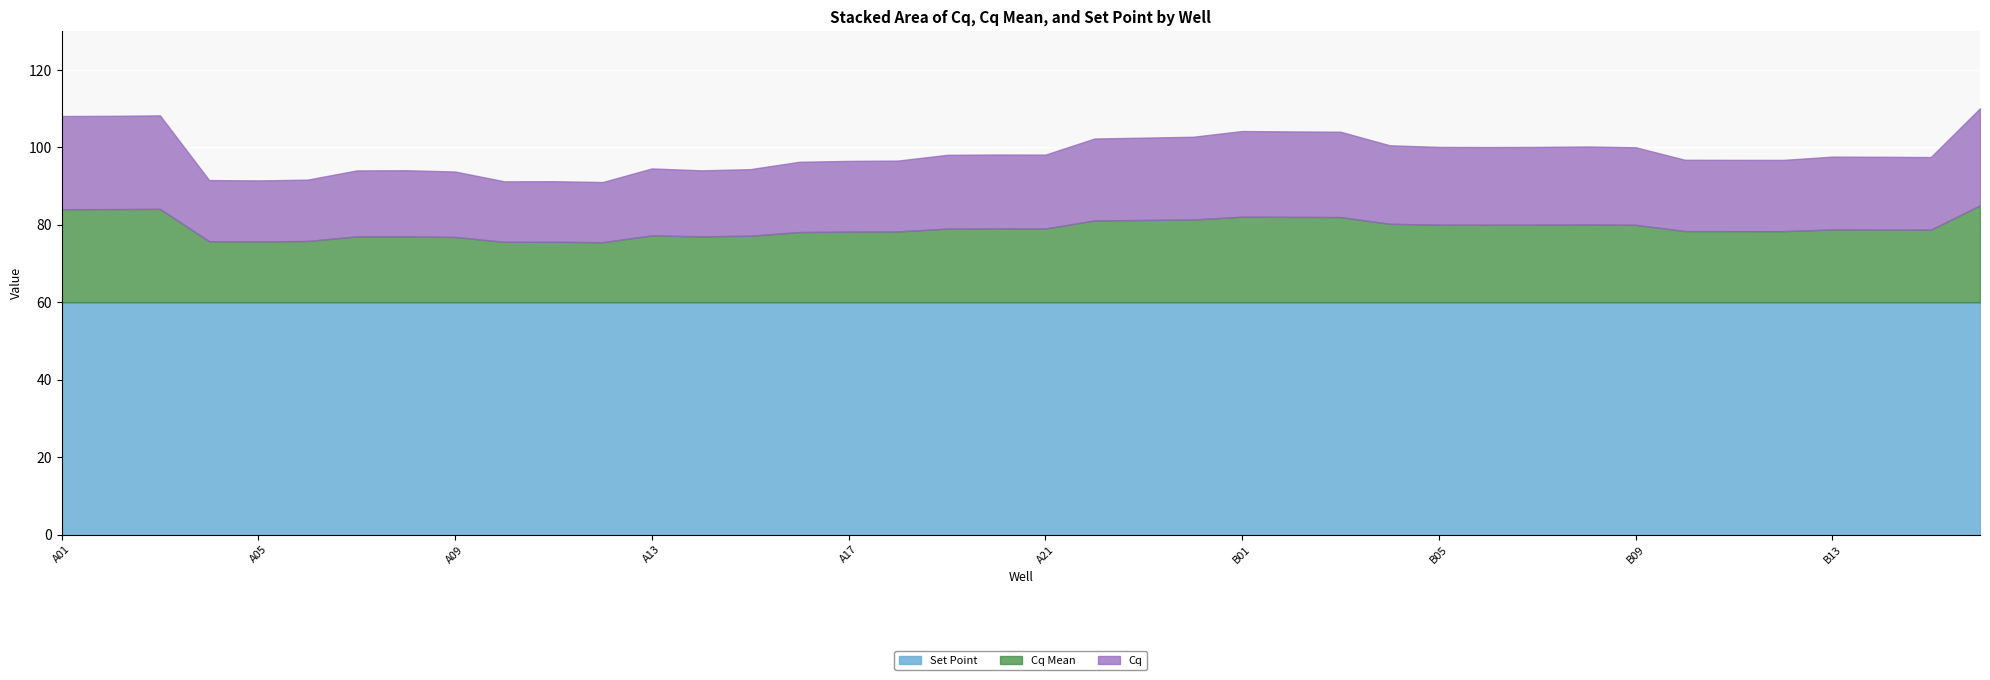

What is the value of the Cq Mean point at the 22nd from the left?

21.2